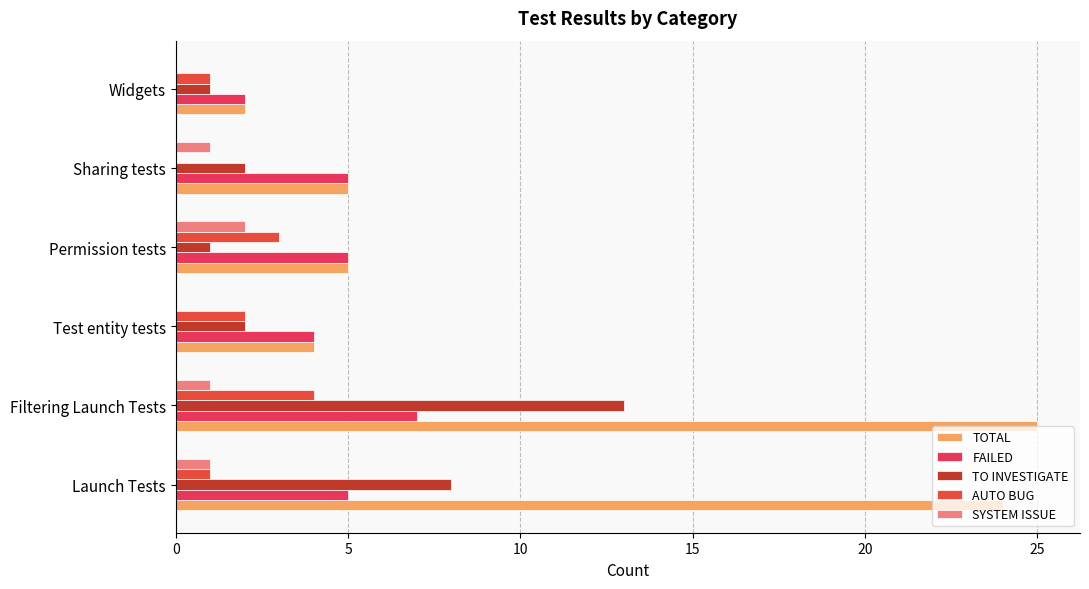

At which category does the chart reach its peak across all series?

Filtering Launch Tests